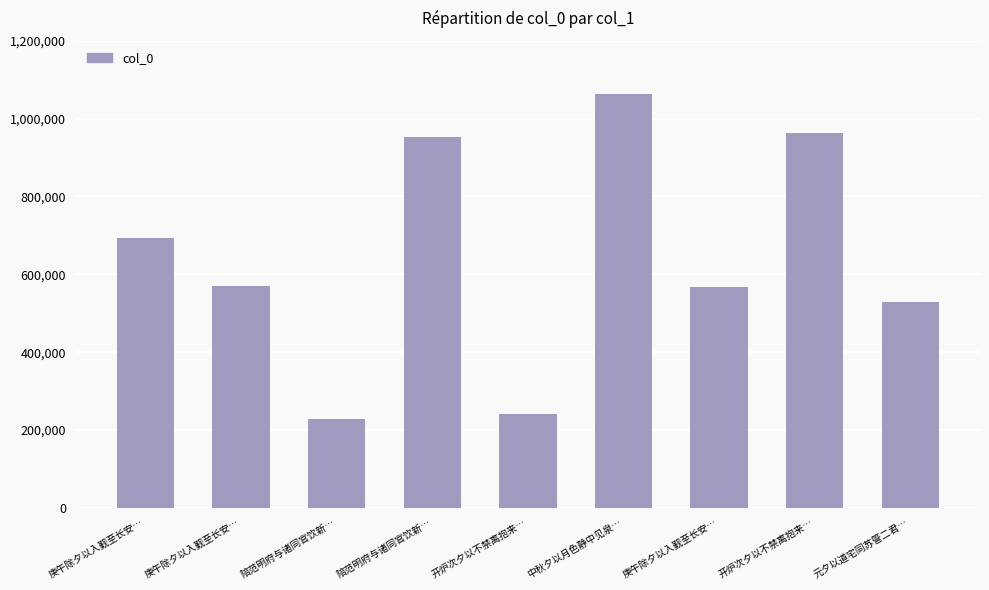

What is the label of the 8th bar from the left?

开炉次夕以不禁离抱来…